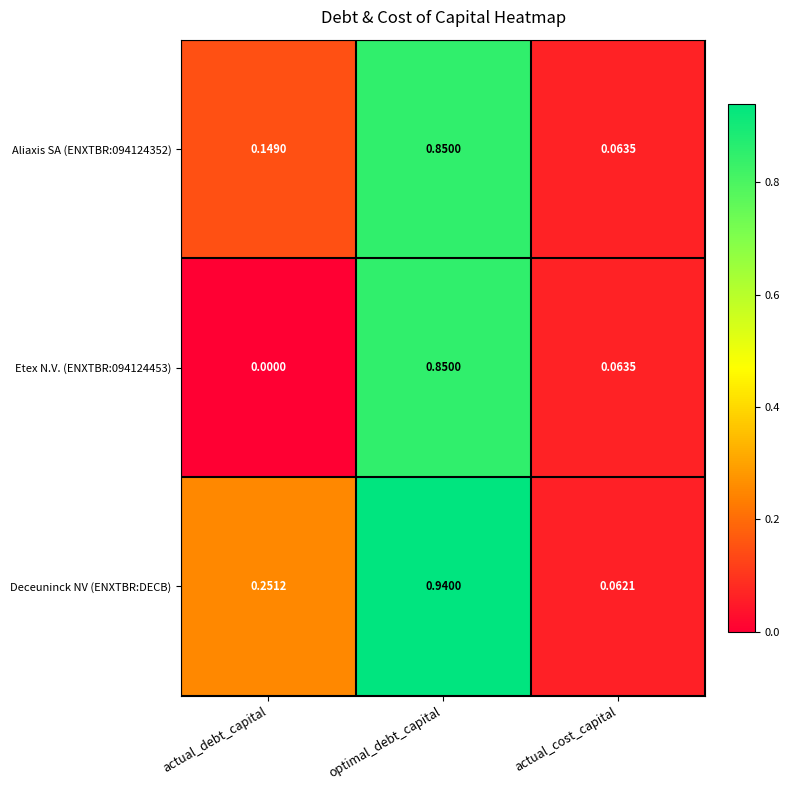

Which series has the widest spread of values?

Deceuninck NV (ENXTBR:DECB)